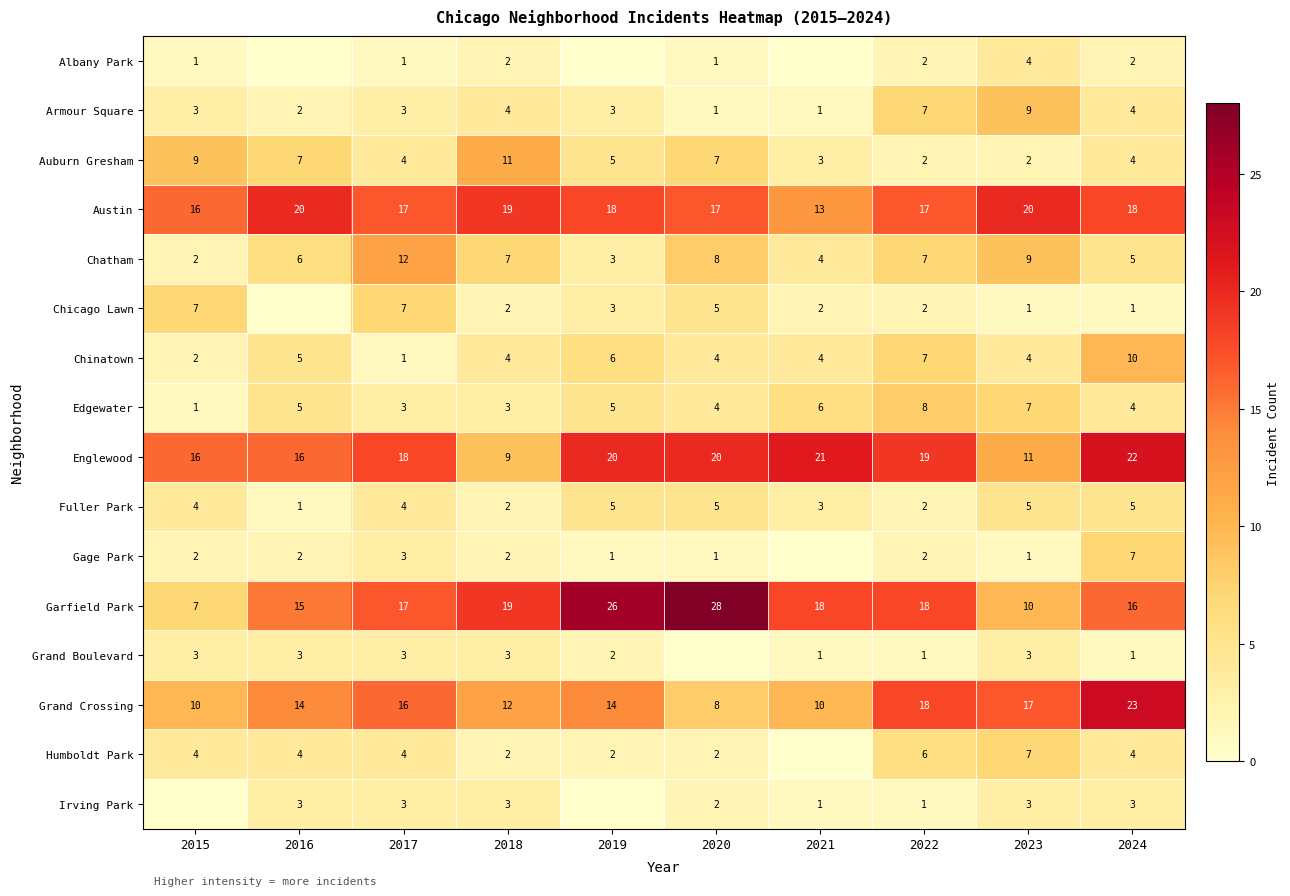

The value of Grand Boulevard at 2015 is 3. True or false?

True